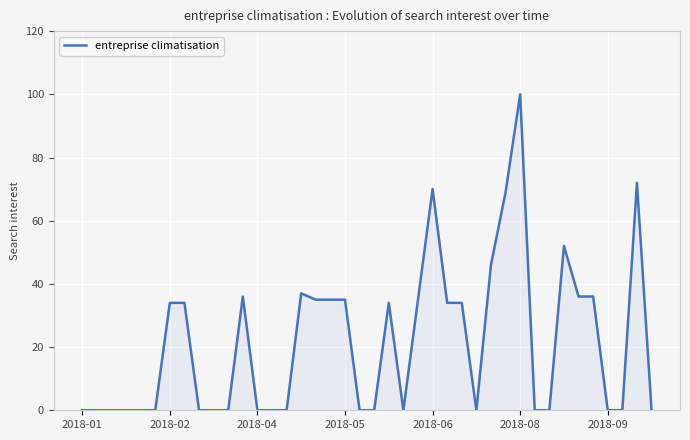

Is this an area chart (filled region under the line)?

Yes